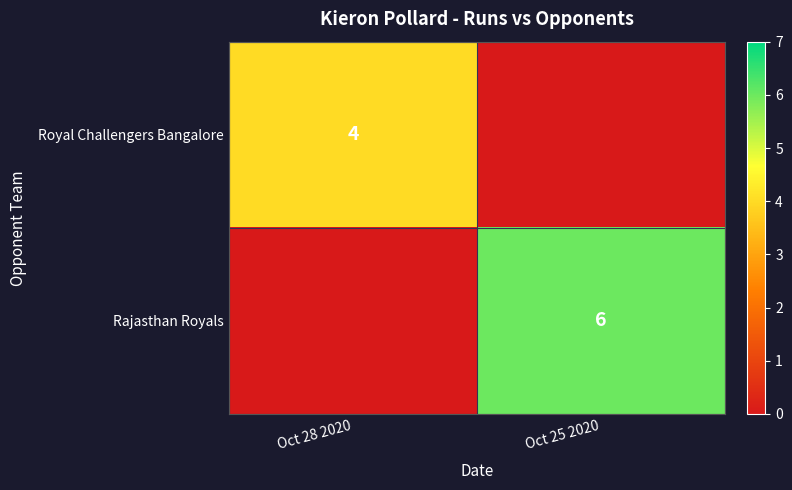

The Rajasthan Royals series shows 9 at Oct 25 2020. True or false?

False